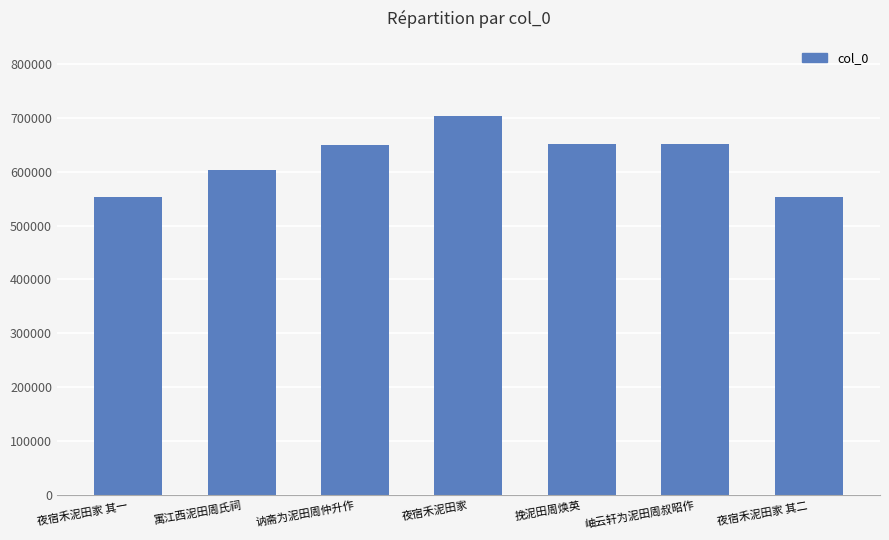

What is the label of the 5th bar from the left?

挽泥田周焕英